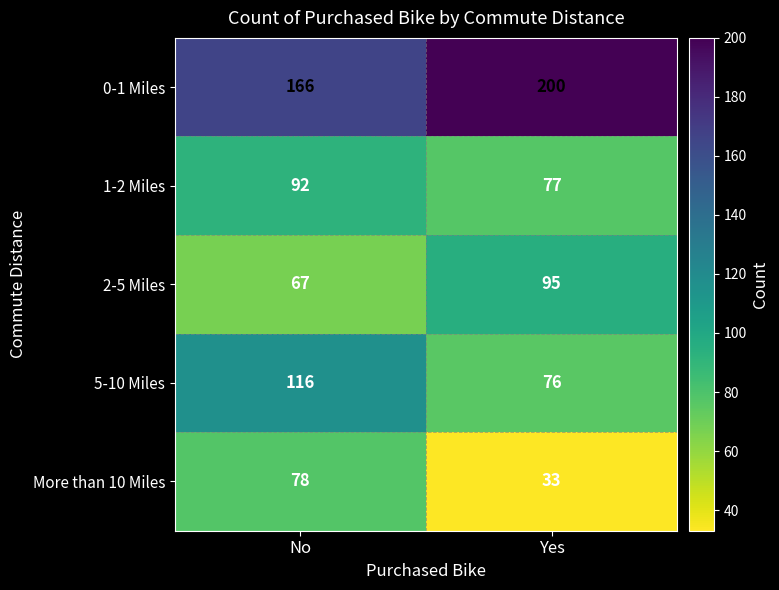

Which label corresponds to the largest value in the chart?

Yes